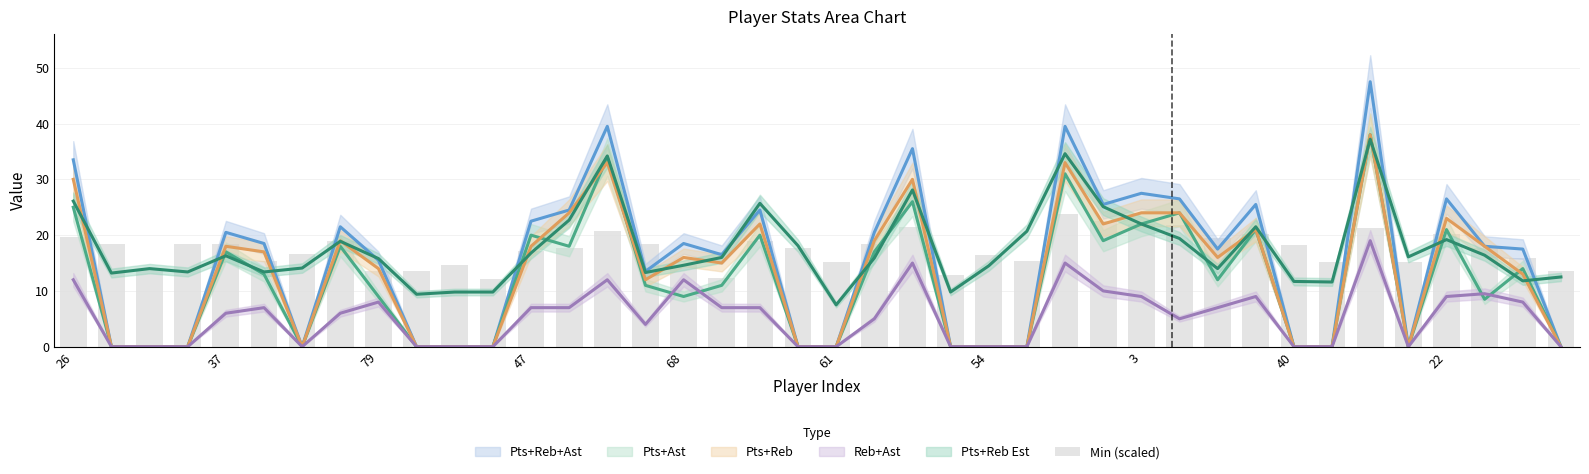

Which label corresponds to the smallest value in the chart?

11